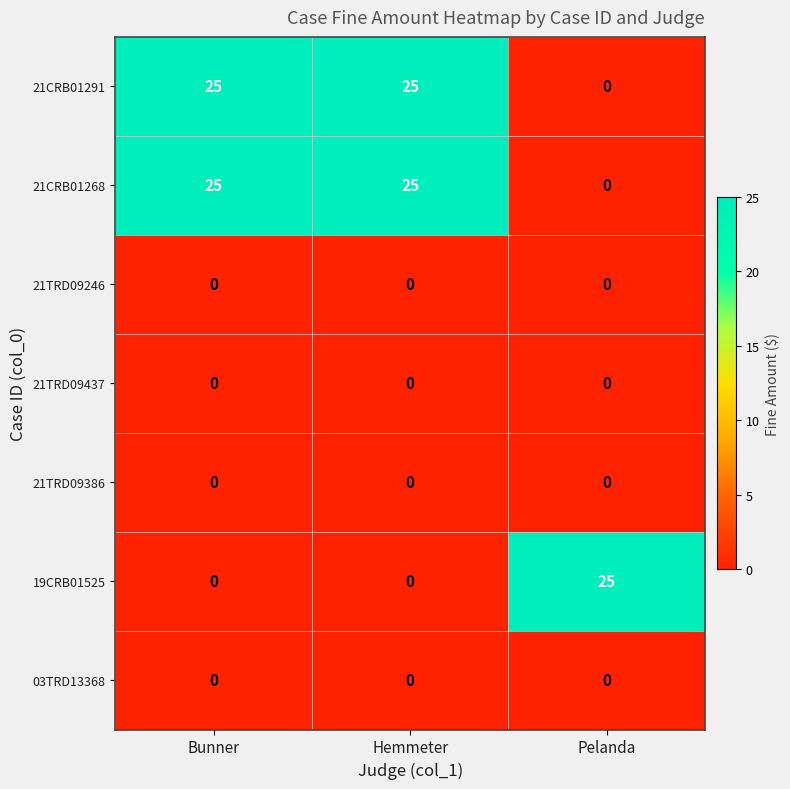

Reading left to right, list all the values displayed in this chart.

21CRB01291: Bunner=25	Hemmeter=25	Pelanda=0
21CRB01268: Bunner=25	Hemmeter=25	Pelanda=0
21TRD09246: Bunner=0	Hemmeter=0	Pelanda=0
21TRD09437: Bunner=0	Hemmeter=0	Pelanda=0
21TRD09386: Bunner=0	Hemmeter=0	Pelanda=0
19CRB01525: Bunner=0	Hemmeter=0	Pelanda=25
03TRD13368: Bunner=0	Hemmeter=0	Pelanda=0